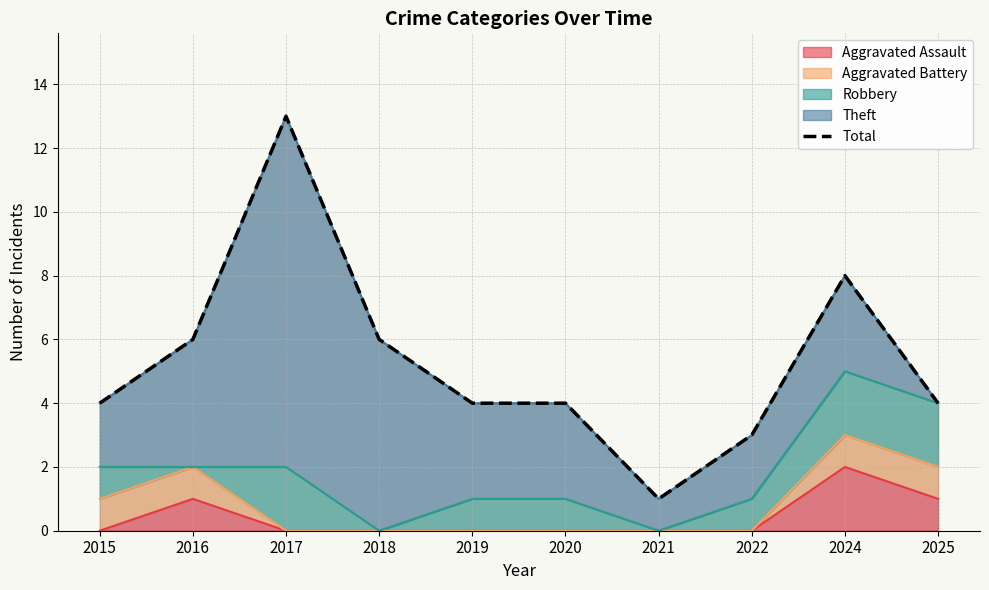

The chart shows a value of 1 at 2021. True or false?

True